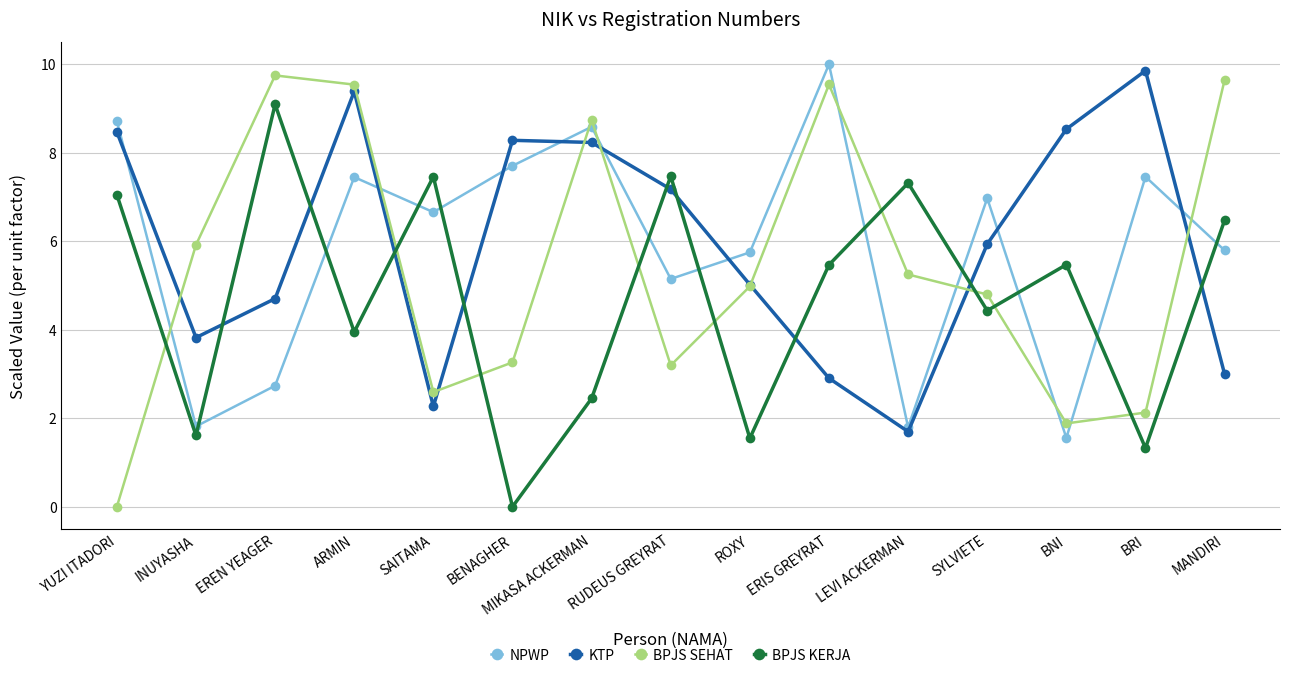

At which label does BPJS KERJA reach its minimum?

BENAGHER